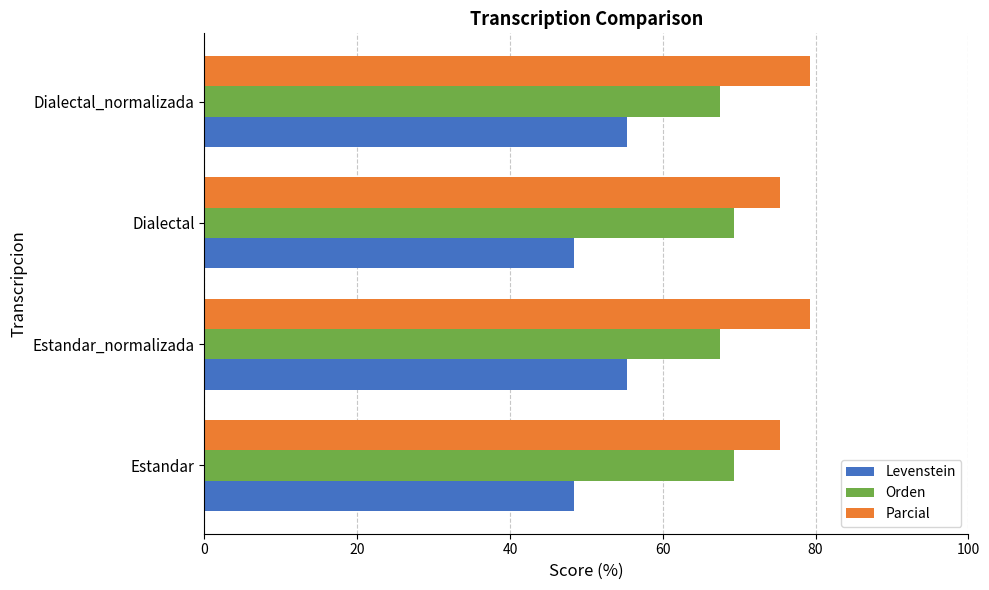

Read the Parcial value at Dialectal.

75.3